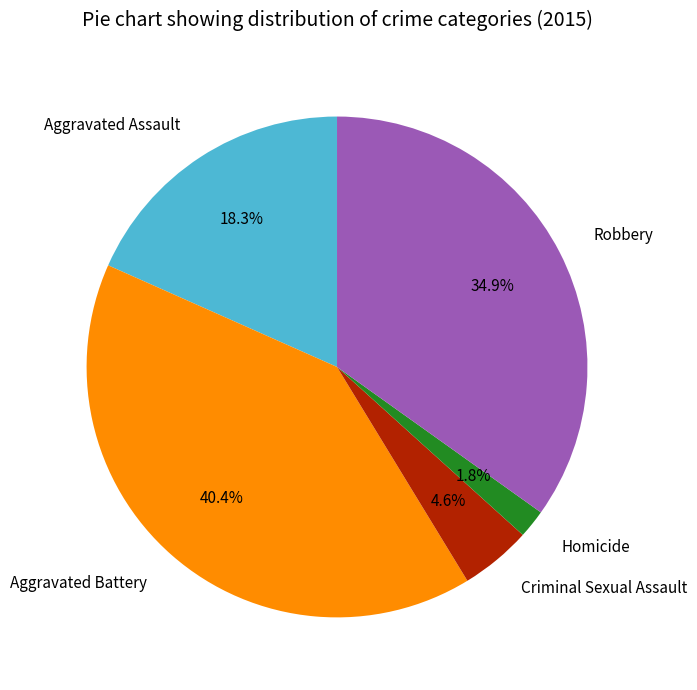

How many segments does this pie chart have?

5